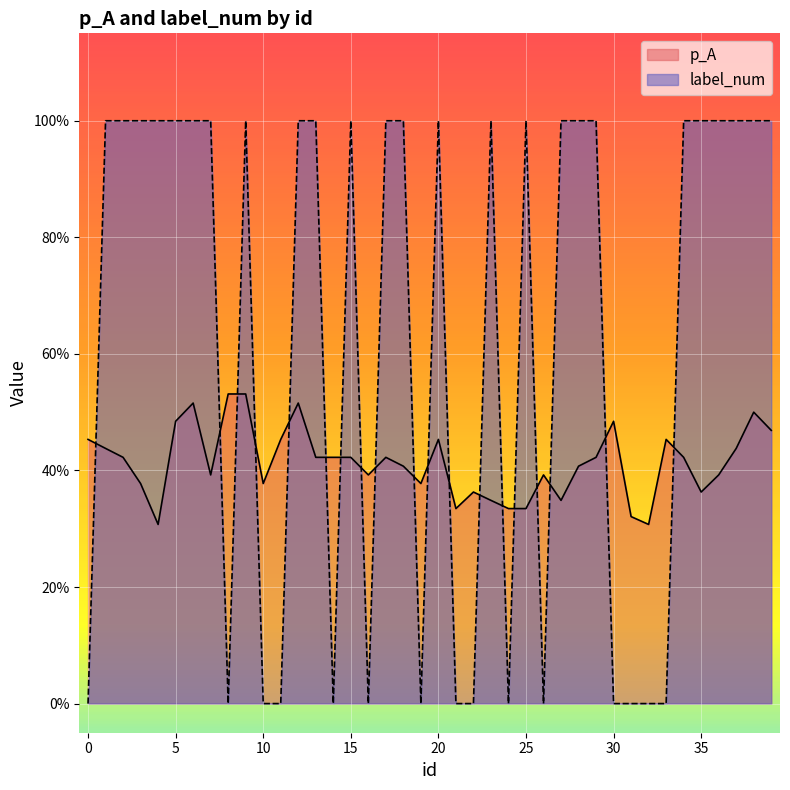

Which series changed the most between 15 and 35?

p_A